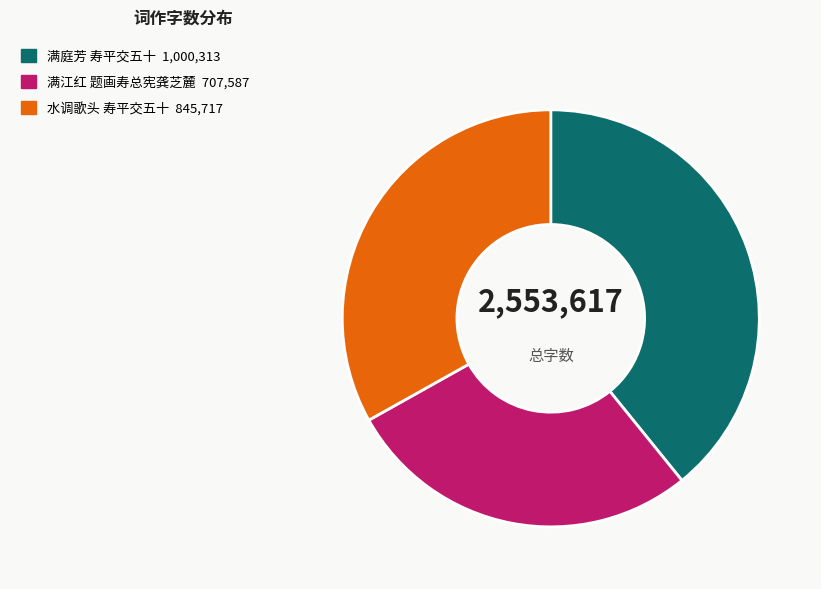

Is there any slice that represents more than half of the pie?

No